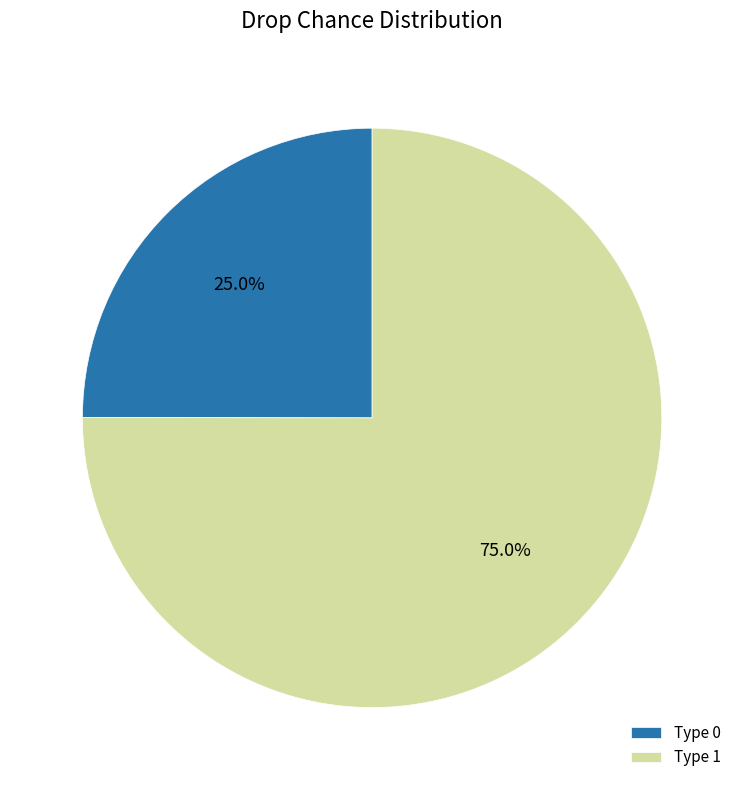

Rank the categories by value from highest to lowest.

Type 1, Type 0